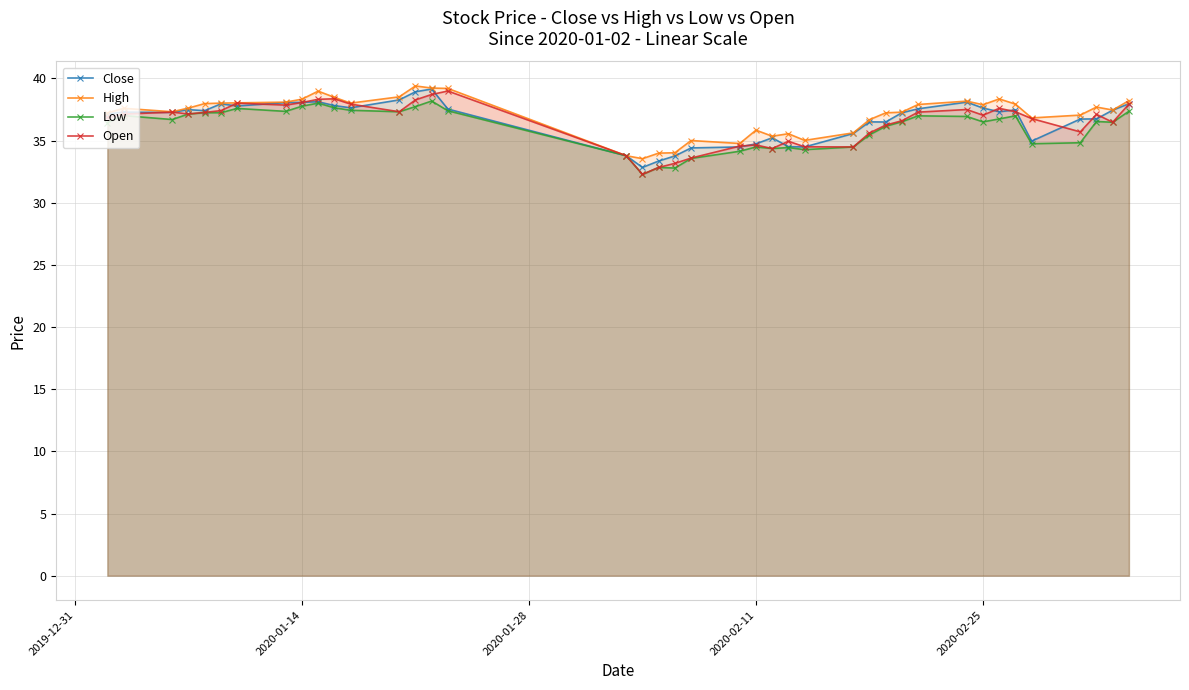

What is the maximum value shown in the chart?

39.4